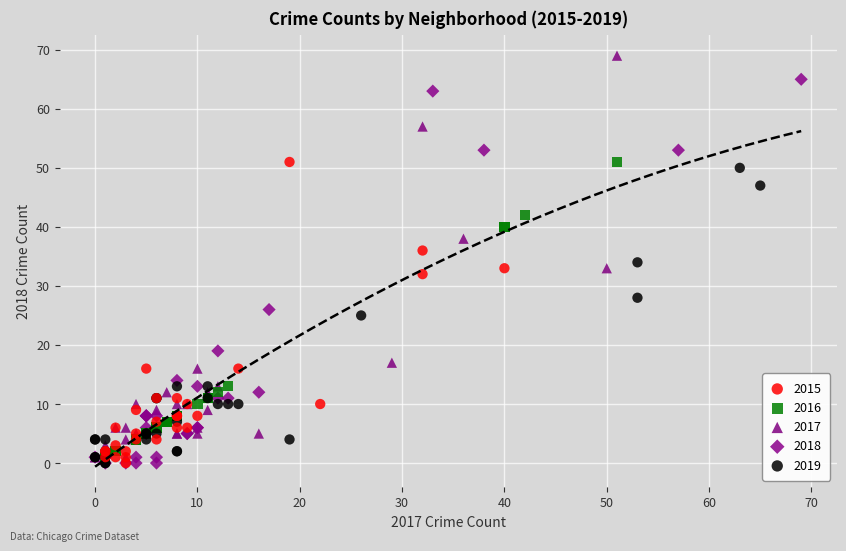

What are all the series names shown in the legend?

2015, 2016, 2017, 2018, 2019